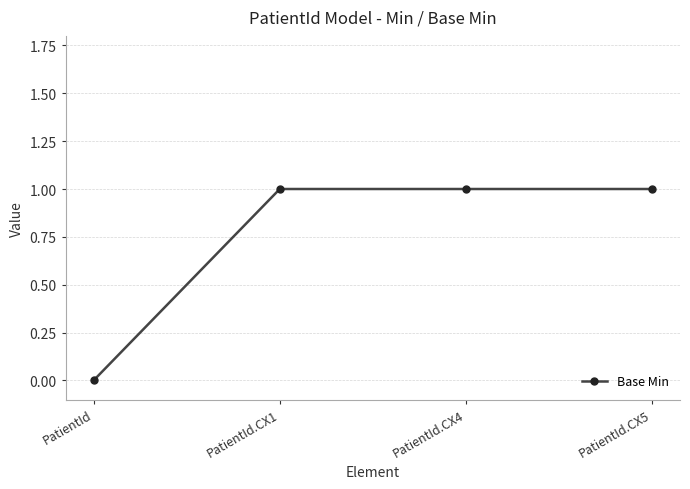

What is the label of the 1st point from the right?

PatientId.CX5